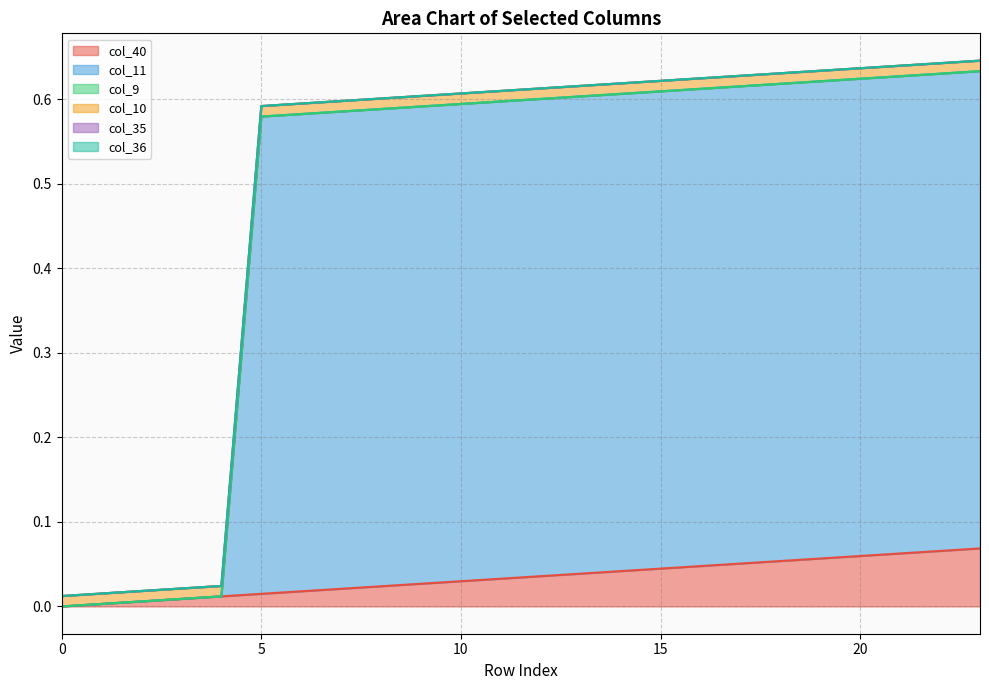

Which series has the largest range (max minus min)?

col_11